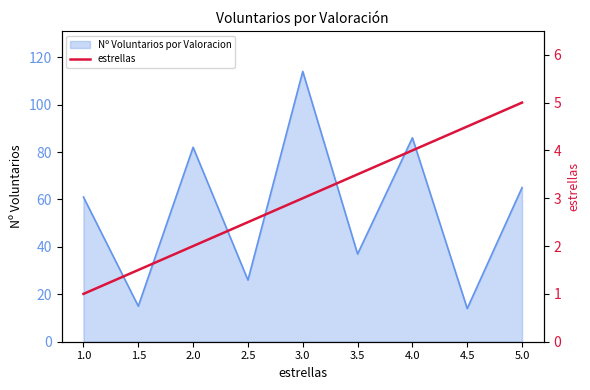

What is the minimum value shown in the chart?

1.0